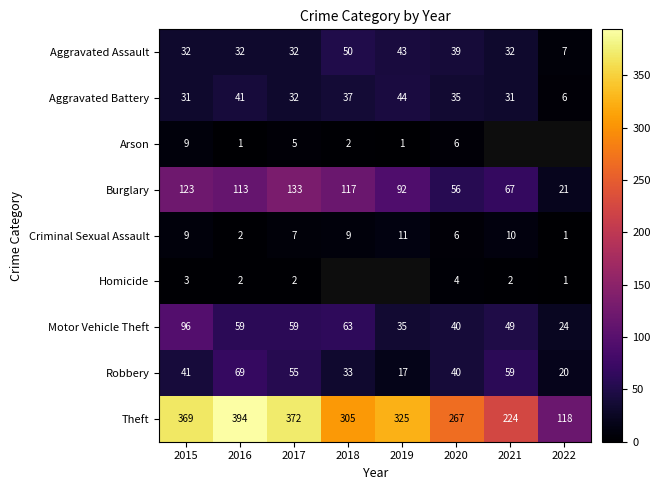

Between 2017 and 2016, which is larger?

2017